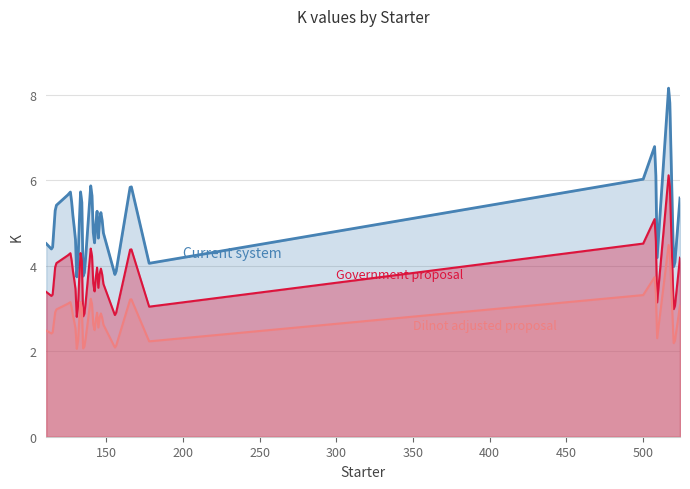

Which category has the lowest value across all series?

131